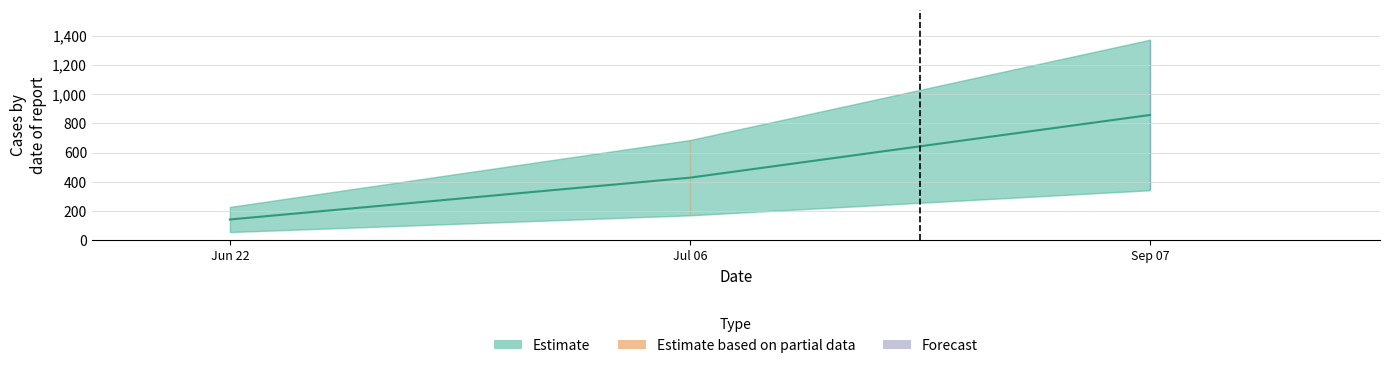

Count the number of values greater than 428.

2